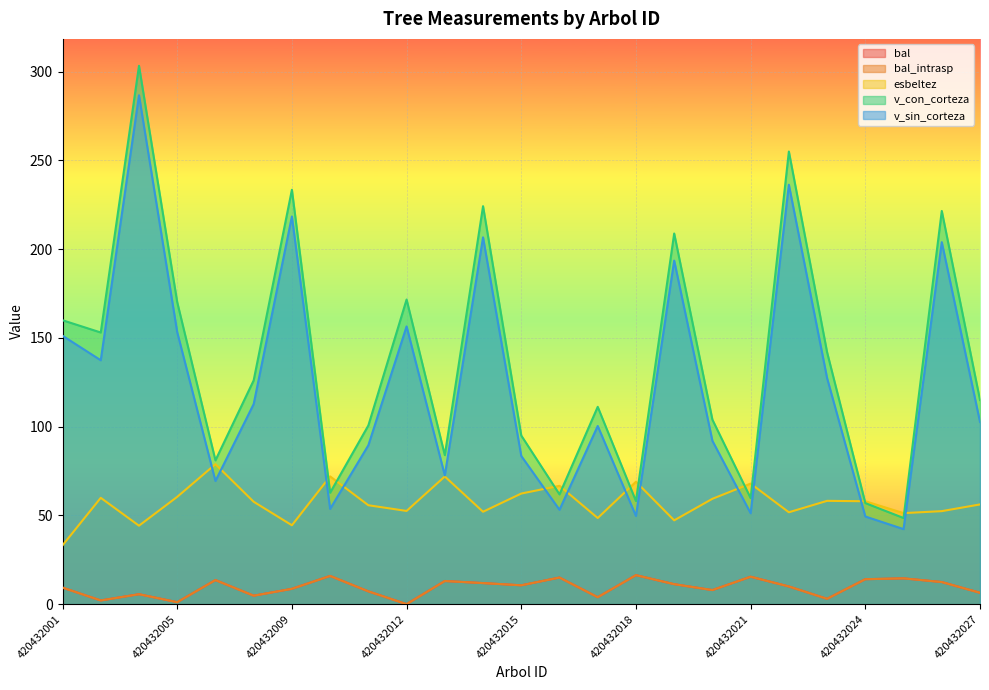

True or false: bal_intrasp and v_sin_corteza cross at least once.

False